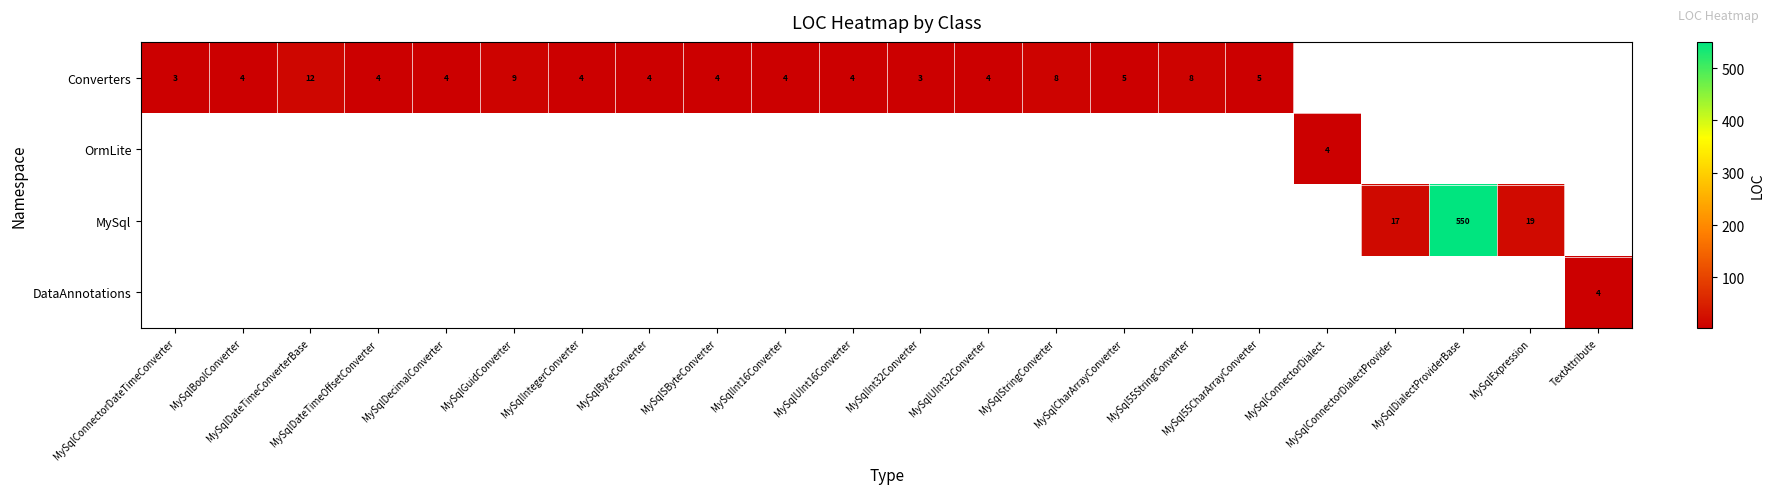

How many categories are shown in the chart?

22